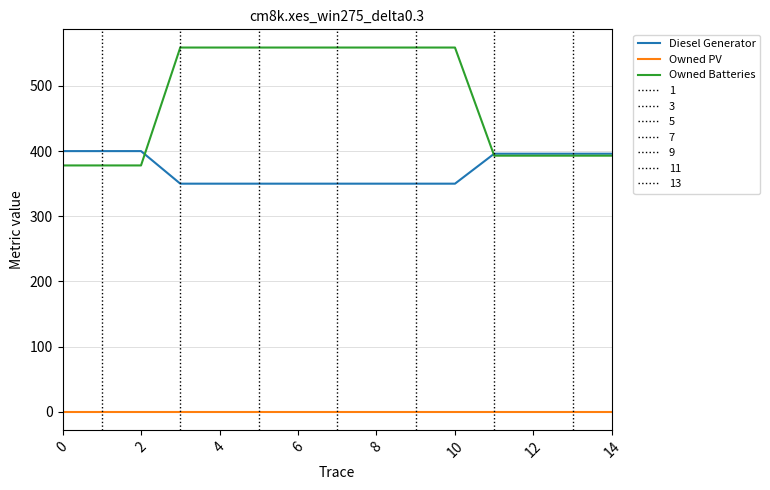

Where is Diesel Generator nearest to the value 375?

11